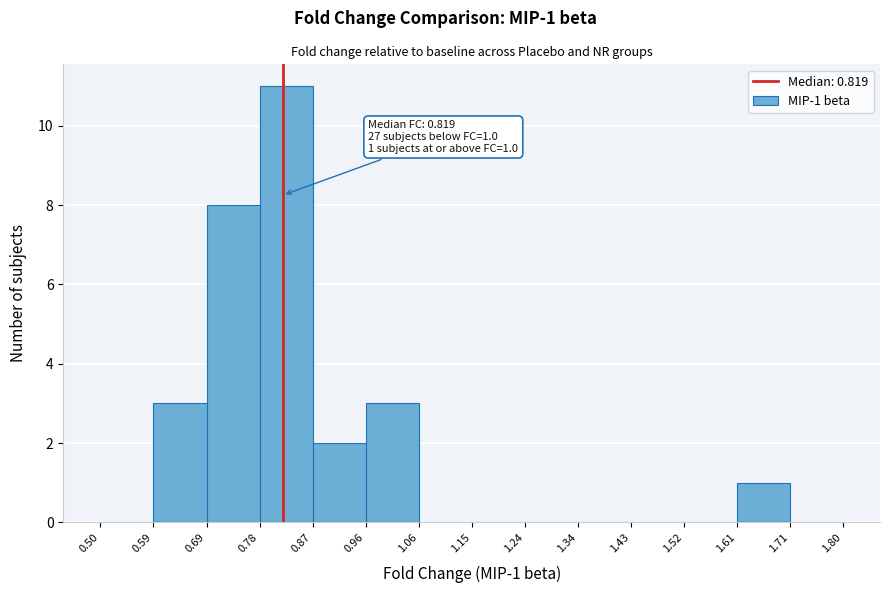

Which range on the x-axis has the tallest bar?

0.78 to 0.87